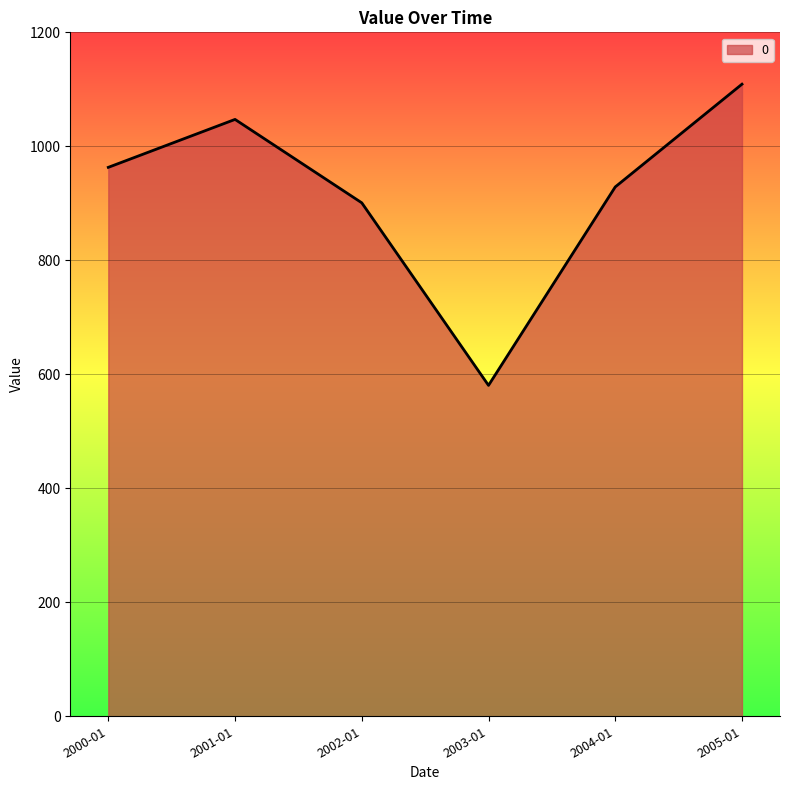

The value at 2000-01 is 963.1. True or false?

True